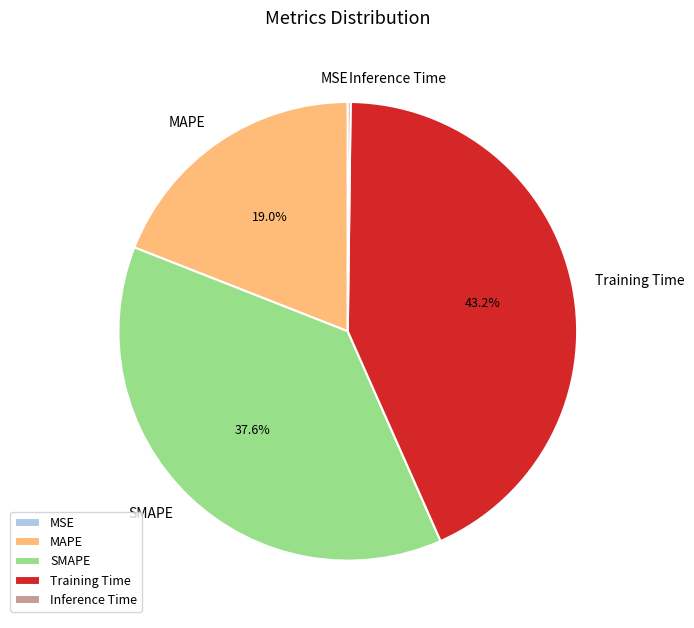

Is it true that Training Time is 43% of the pie?

True